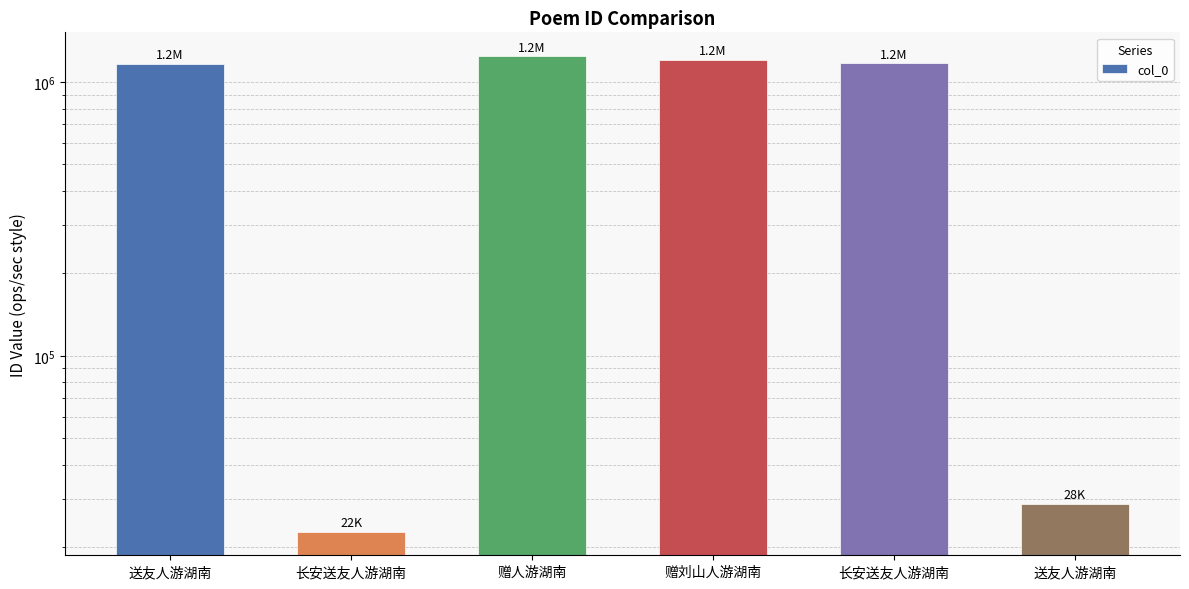

Between 赠人游湖南 and 赠刘山人游湖南, which is larger?

赠人游湖南